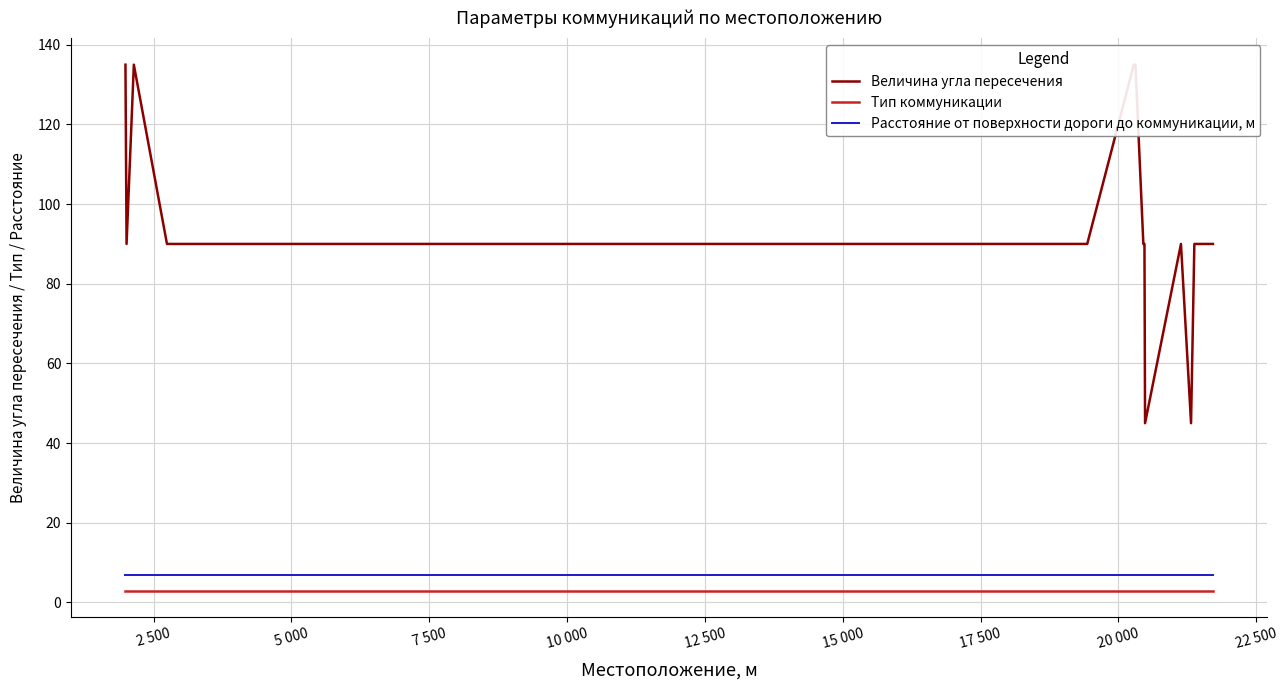

True or false: Тип коммуникации and Расстояние от поверхности дороги до коммуникации, м cross at least once.

False